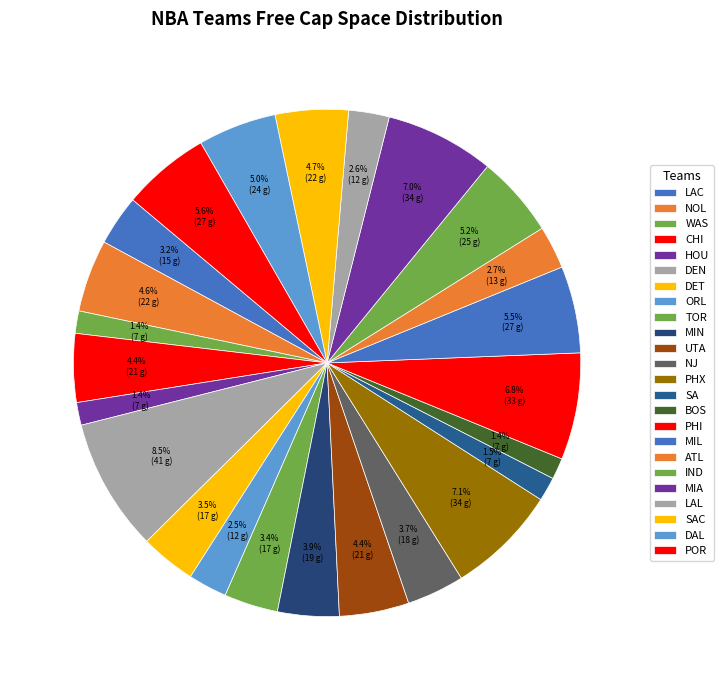

Does NJ account for over 50% of the chart?

No